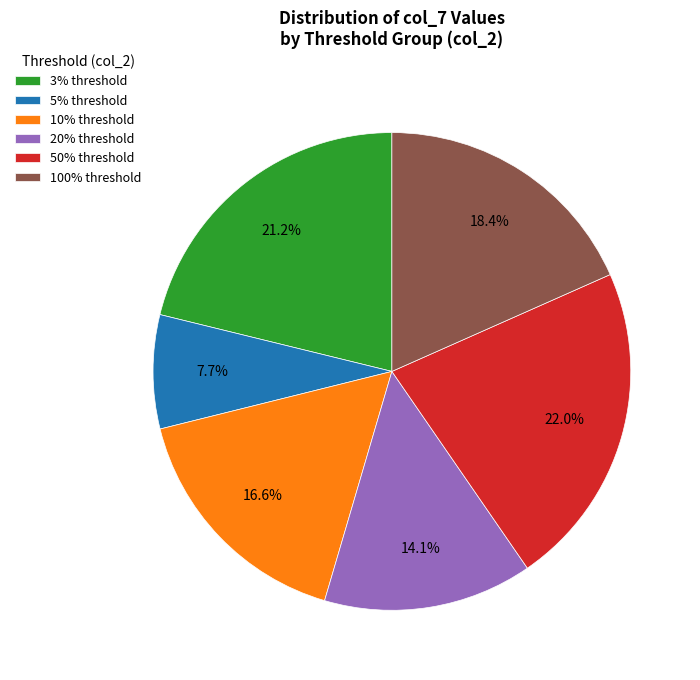

What is the ratio of the value at 20% threshold to the value at 3% threshold?

0.7